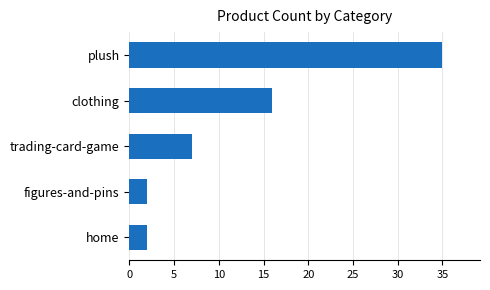

How many data points are less than 7?

2